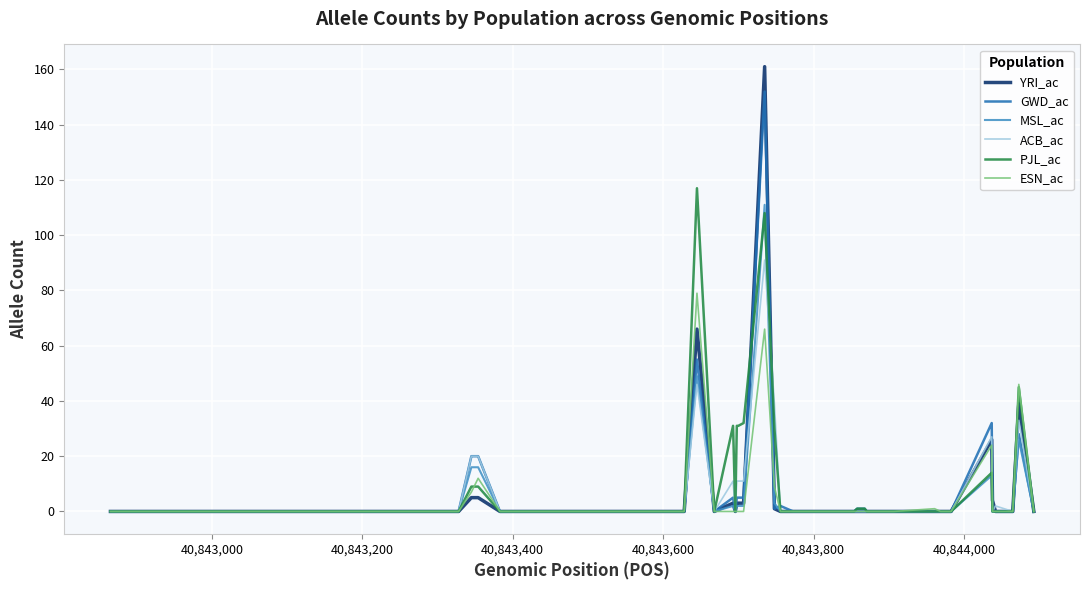

What is the maximum value shown in the chart?

161